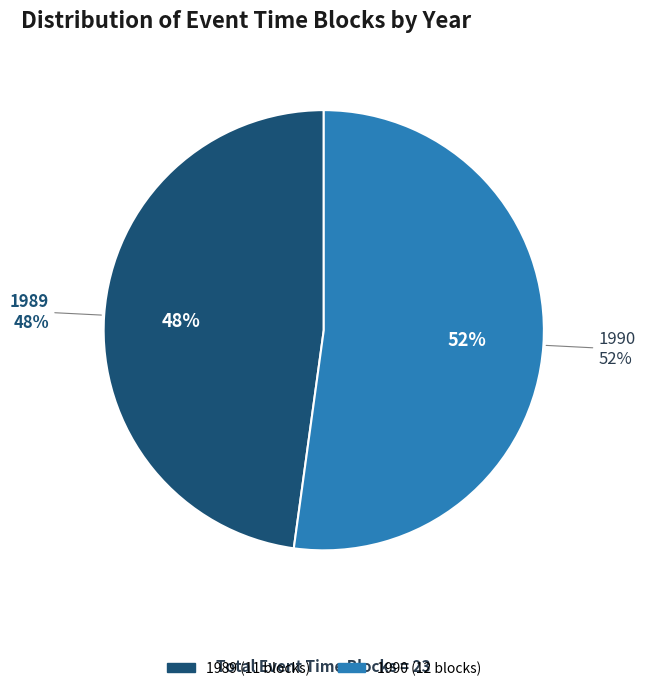

Does any single category account for the majority?

Yes